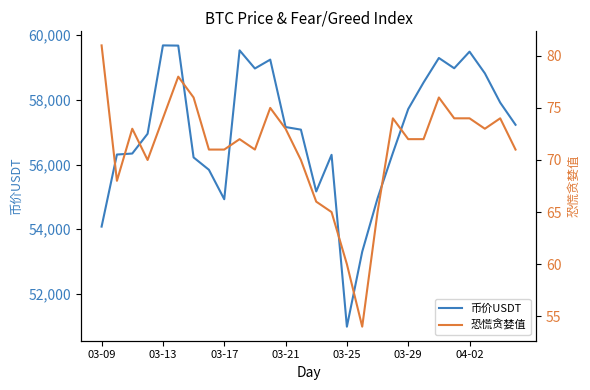

At 18, list the series in order from smallest to largest.

恐慌贪婪值, 币价USDT